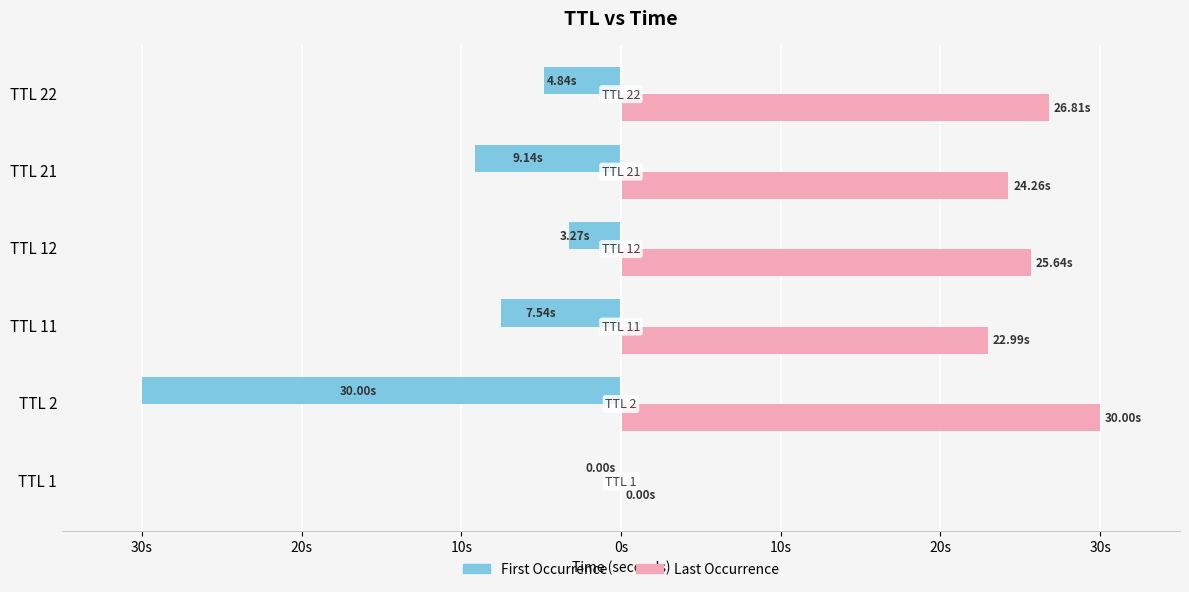

What are all the series names shown in the legend?

First Occurrence, Last Occurrence